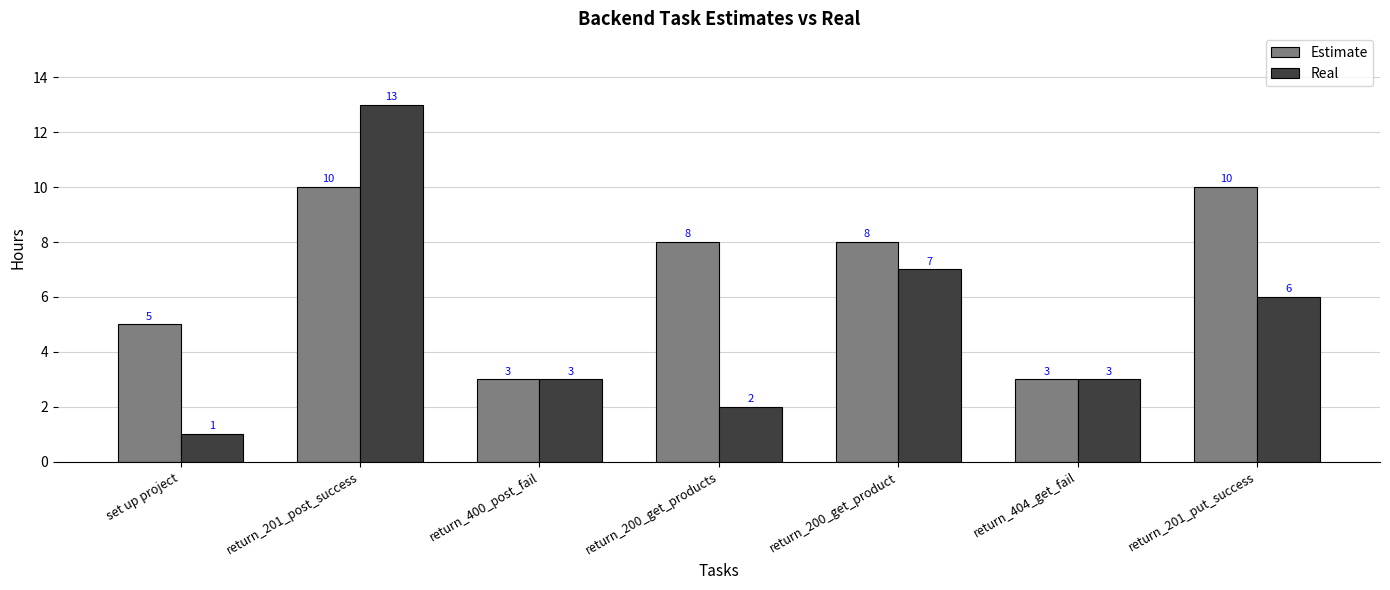

What is the sum of the Real values at return_200_get_product and return_201_post_success?

20